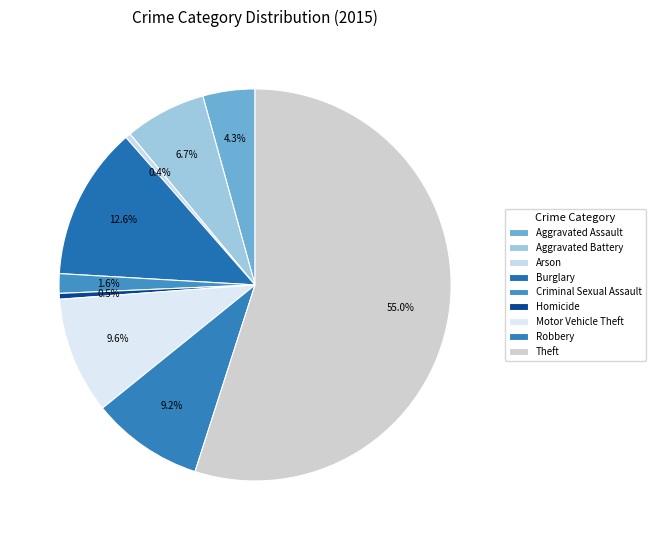

How much of the chart is everything except Aggravated Battery?

93.3%